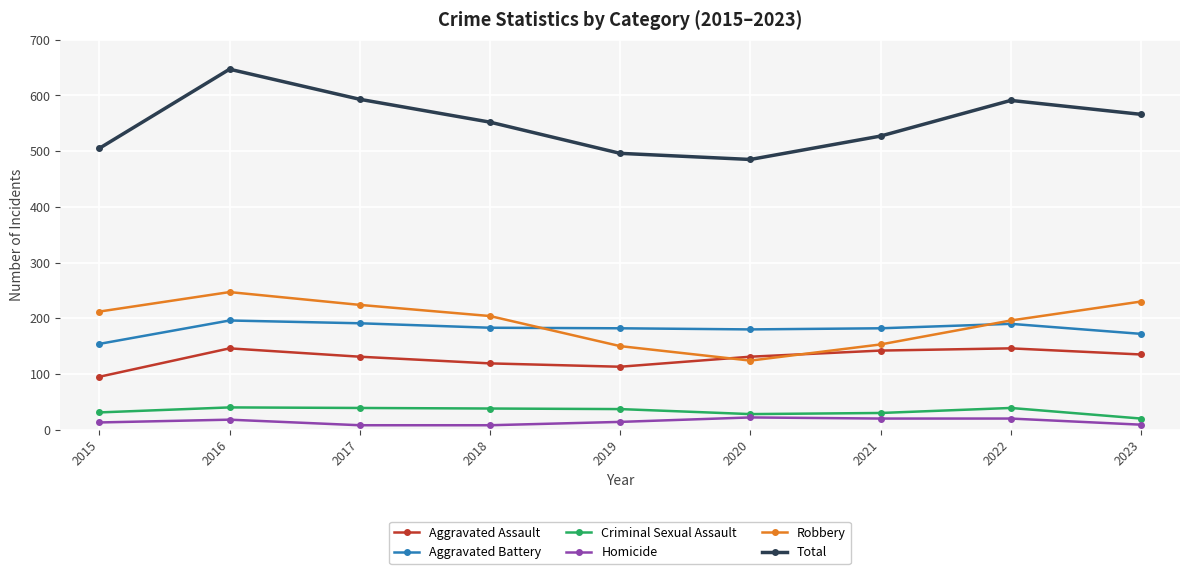

What is the average value of the Total series?

551